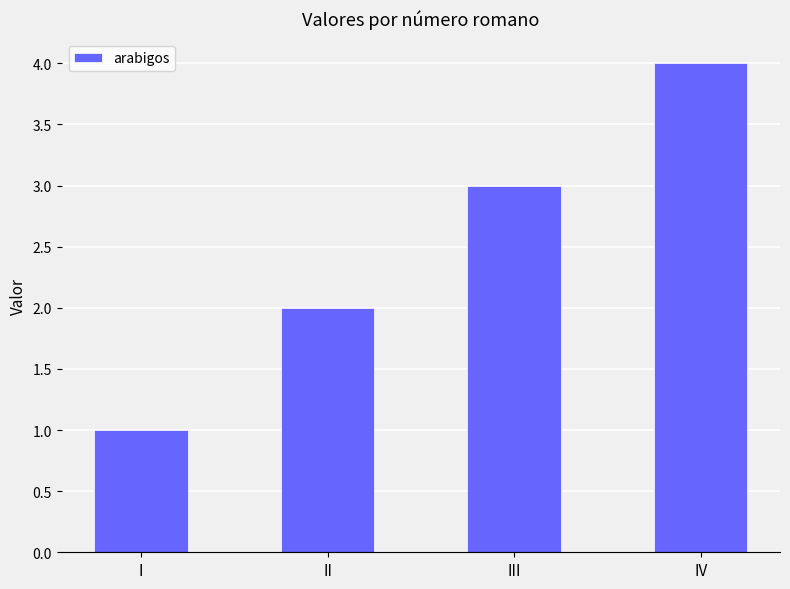

What is the maximum value shown in the chart?

4